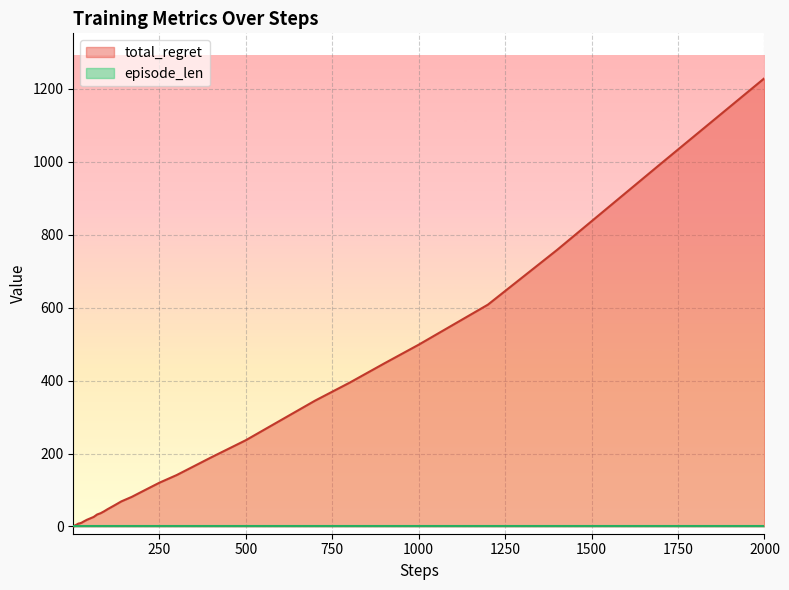

What is the greatest value displayed?

1229.4